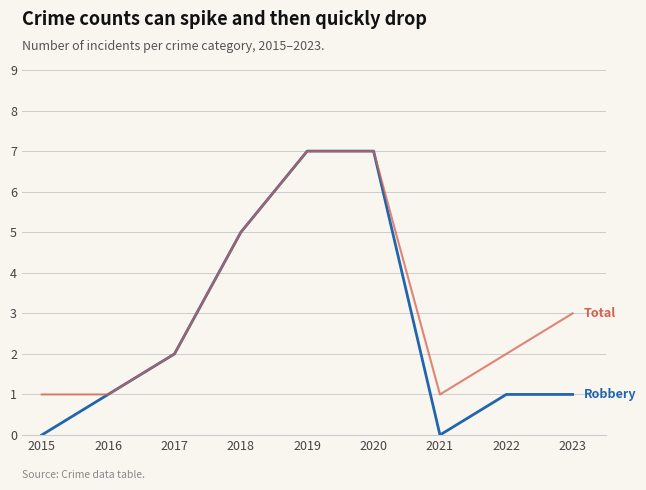

What is the maximum value shown in the chart?

7